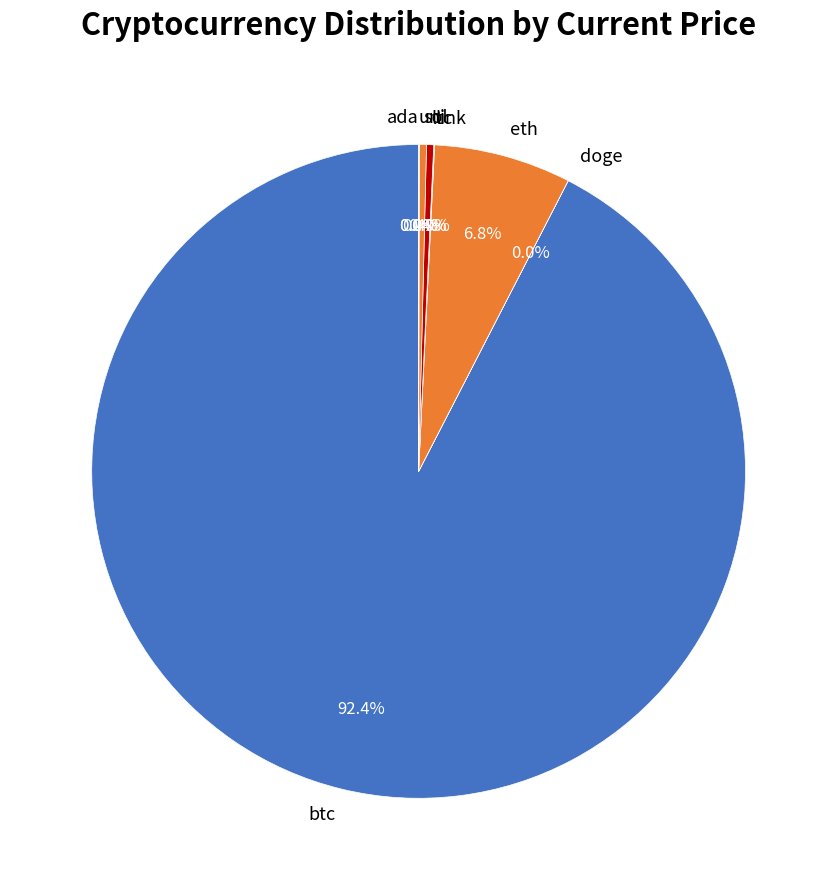

To the nearest percent, what is the difference between the largest and smallest slice percentages?

92%